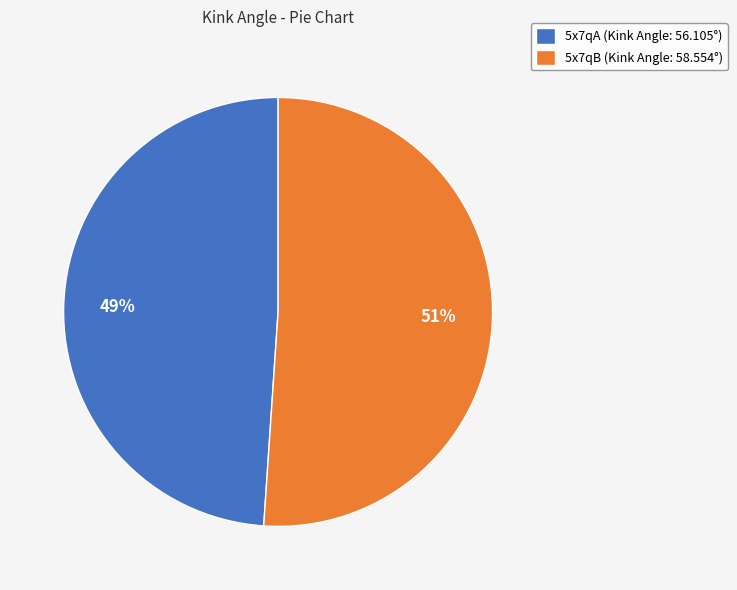

Combined, do 5x7qA (Kink Angle: 56.105°) and 5x7qB (Kink Angle: 58.554°) account for over 50%?

Yes